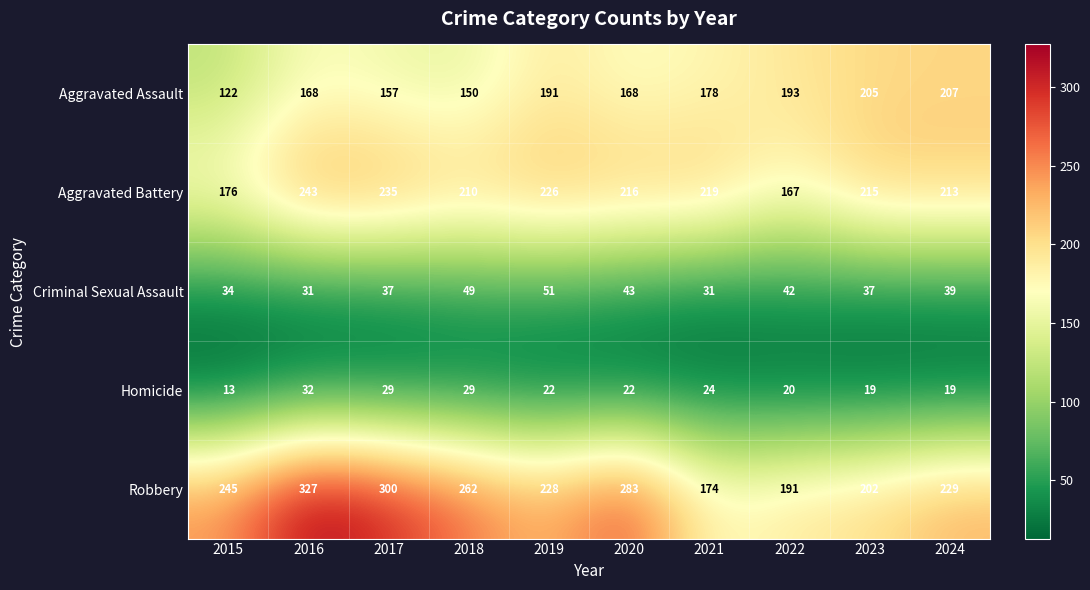

Is it true that Homicide equals 29 at 2018?

True